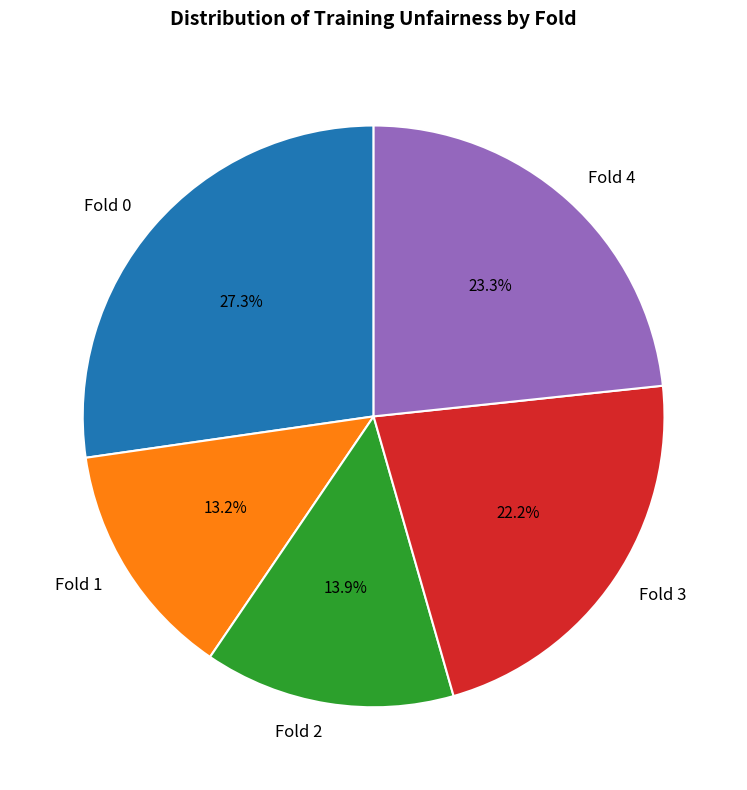

Which category has the smallest portion of the pie?

Fold 1